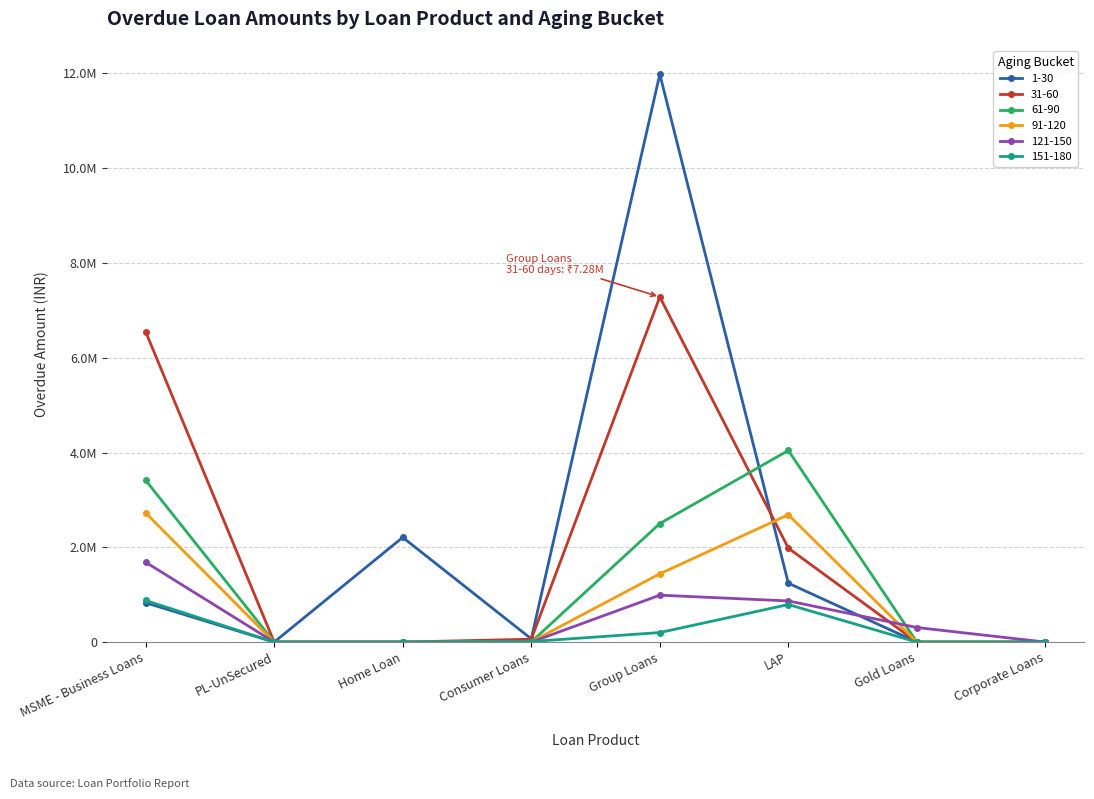

True or false: 61-90 has more than 2 interior local peaks.

False